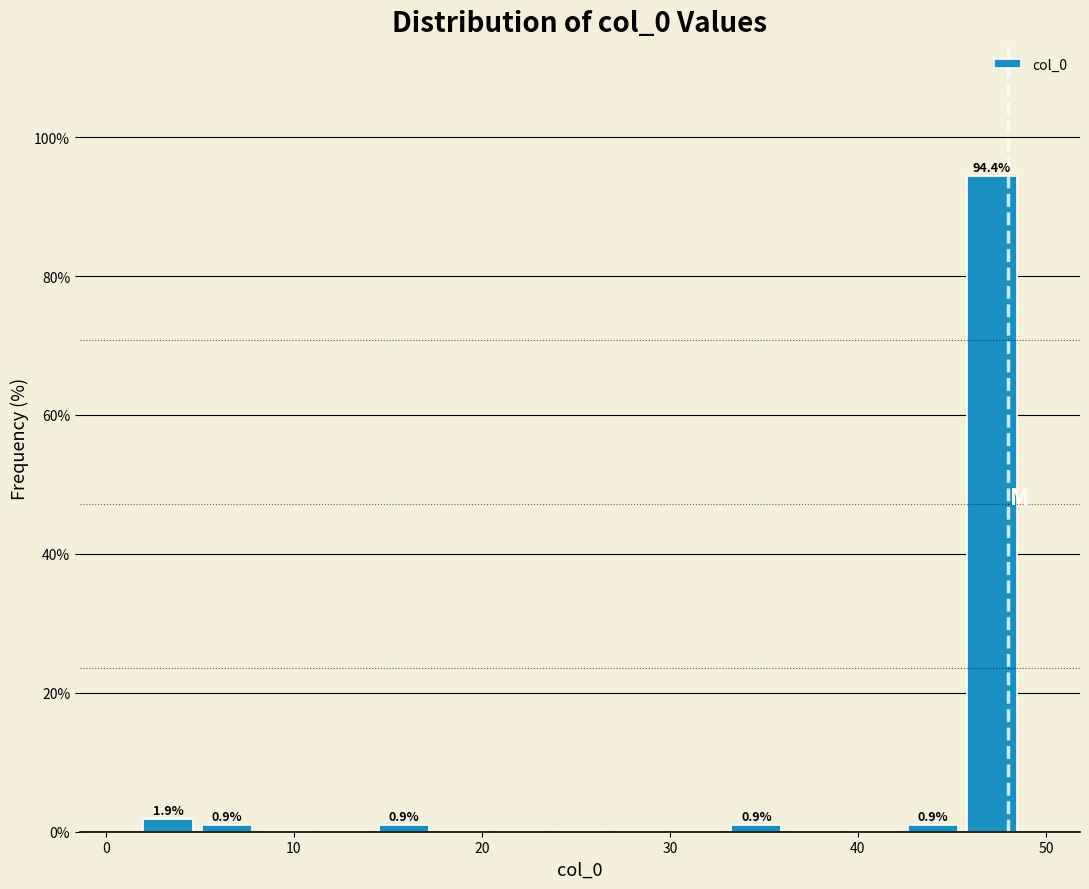

Around what value on the x-axis is the tallest bar? Give the approximate position of its centre, as read against the axis.

47